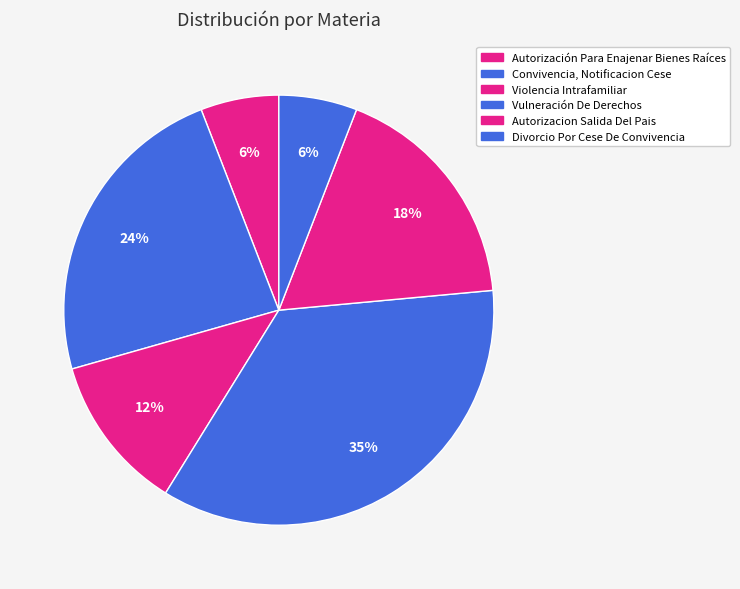

What portion of the pie excludes Violencia Intrafamiliar?

88.2%